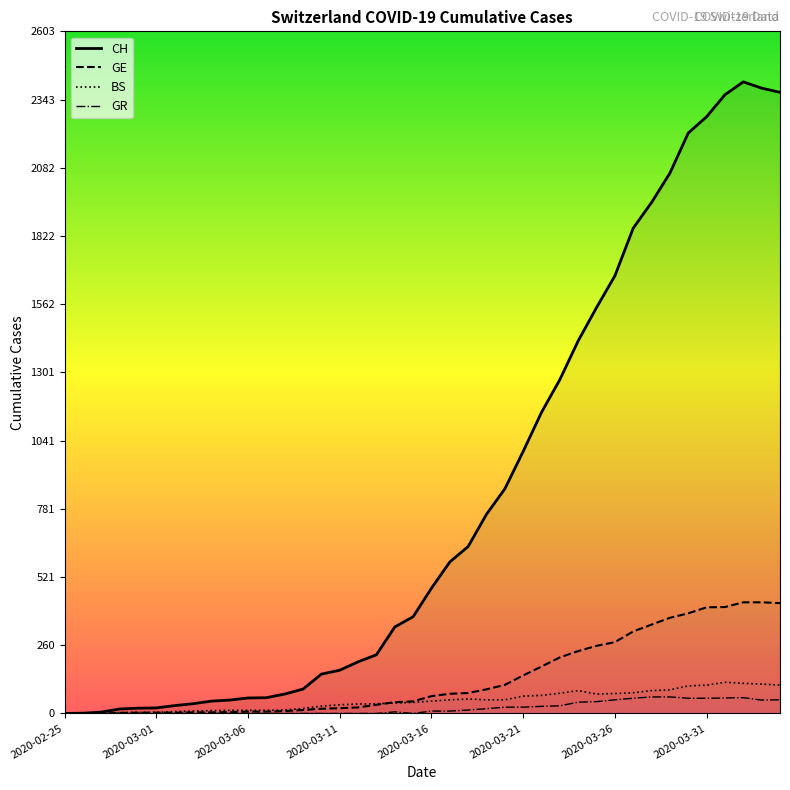

What position from the left is 8?

9